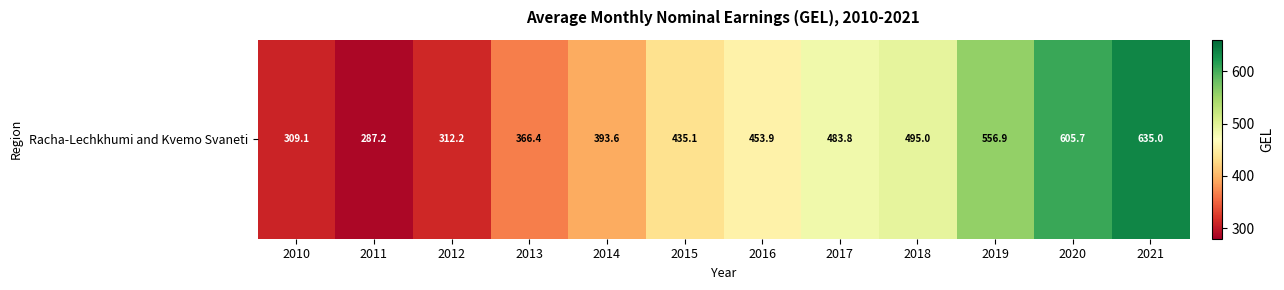

Where is the data nearest to the value 461?

2016